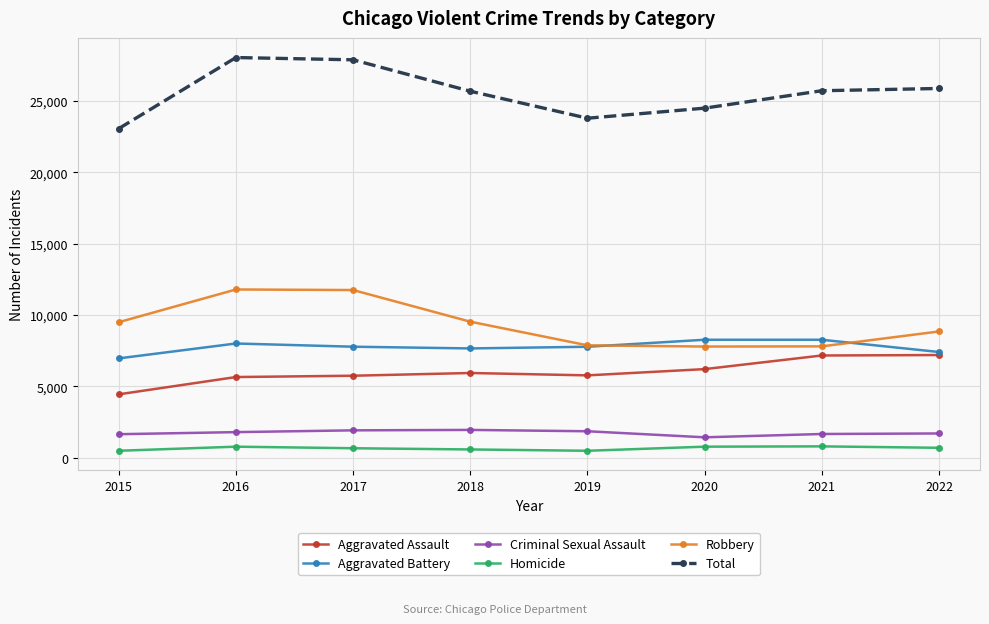

Which series has the widest spread of values?

Total